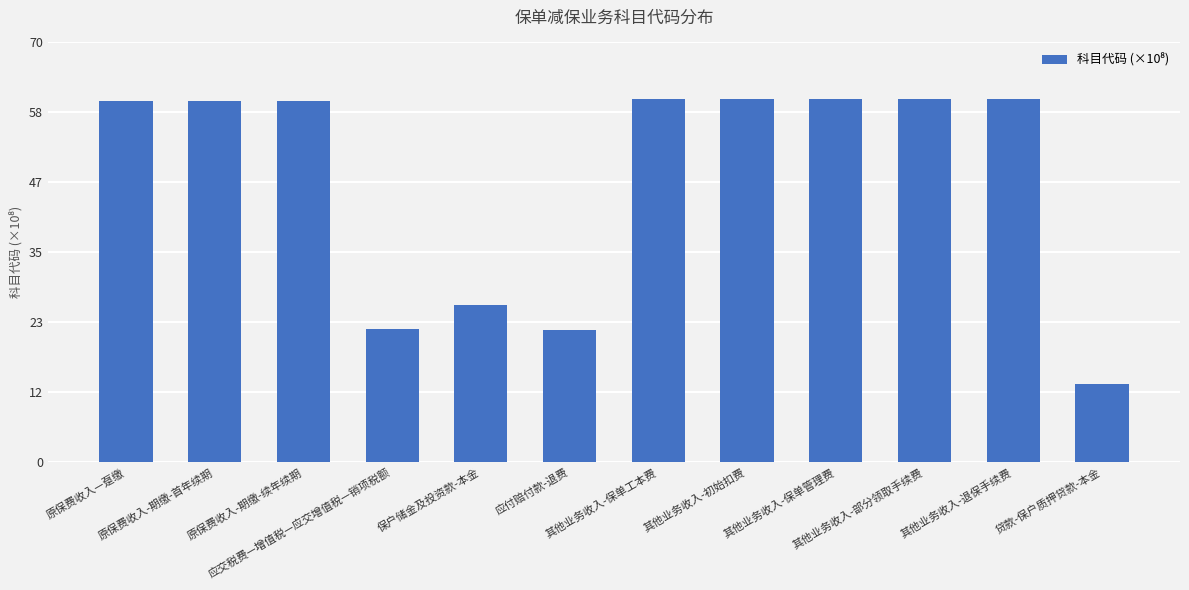

What is the smallest value displayed?

13.0